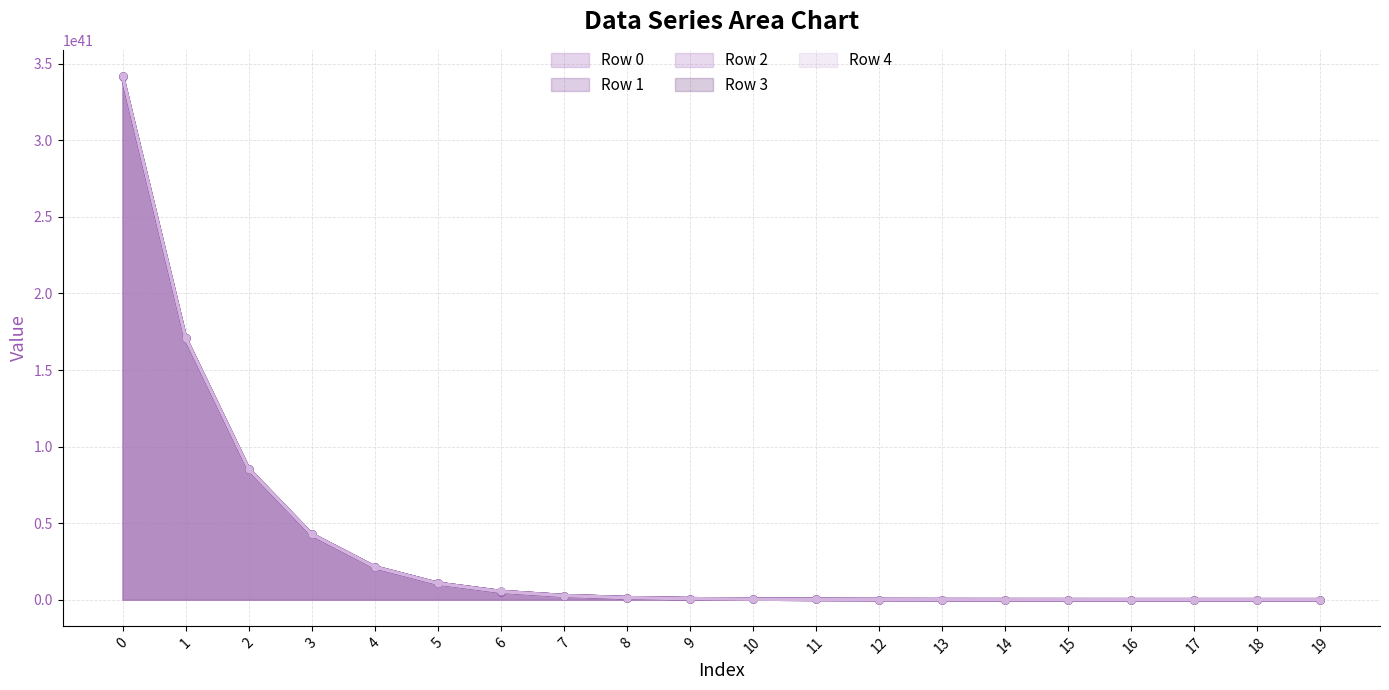

What are all the series names shown in the legend?

Row 0, Row 1, Row 2, Row 3, Row 4